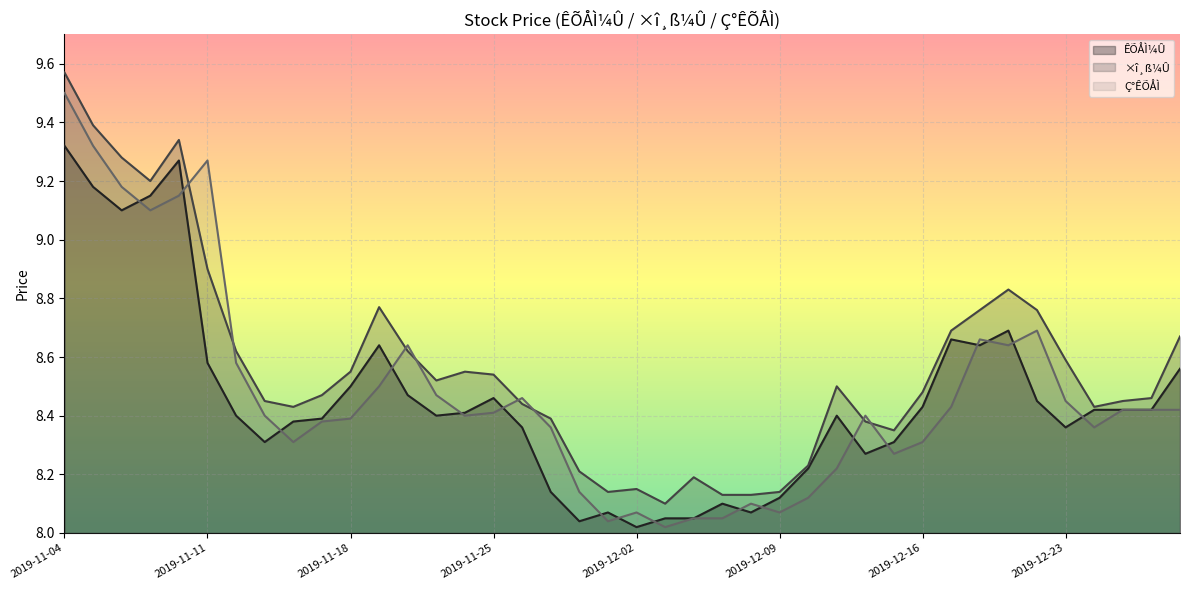

Where is the first local maximum for ÊÕÅÌ¼Û?

2019-11-08